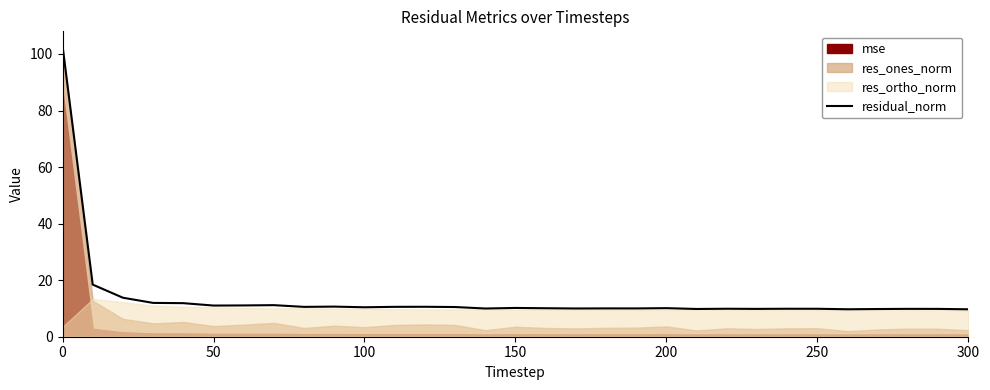

Does the chart display data point markers on the line(s)?

No